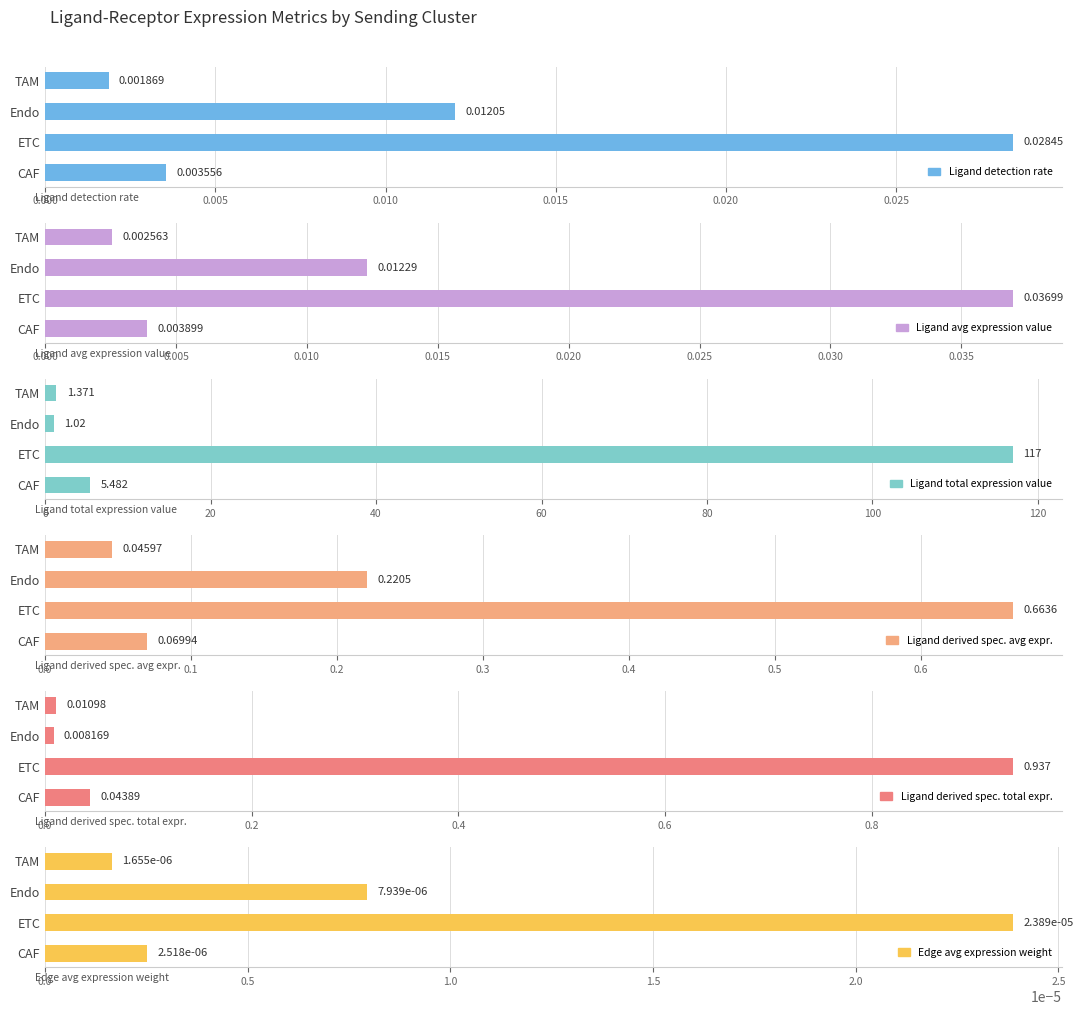

Rank the series by their maximum value, from lowest to highest.

Edge avg expression weight, Ligand detection rate, Ligand avg expression value, Ligand derived spec. avg expr., Ligand derived spec. total expr., Ligand total expression value